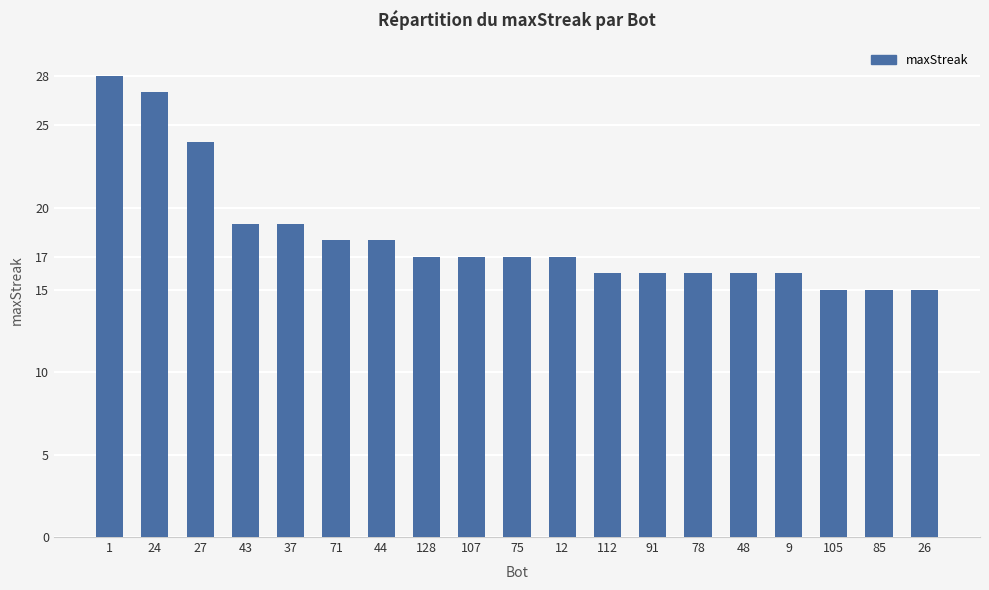

The chart shows a value of 23 at 85. True or false?

False